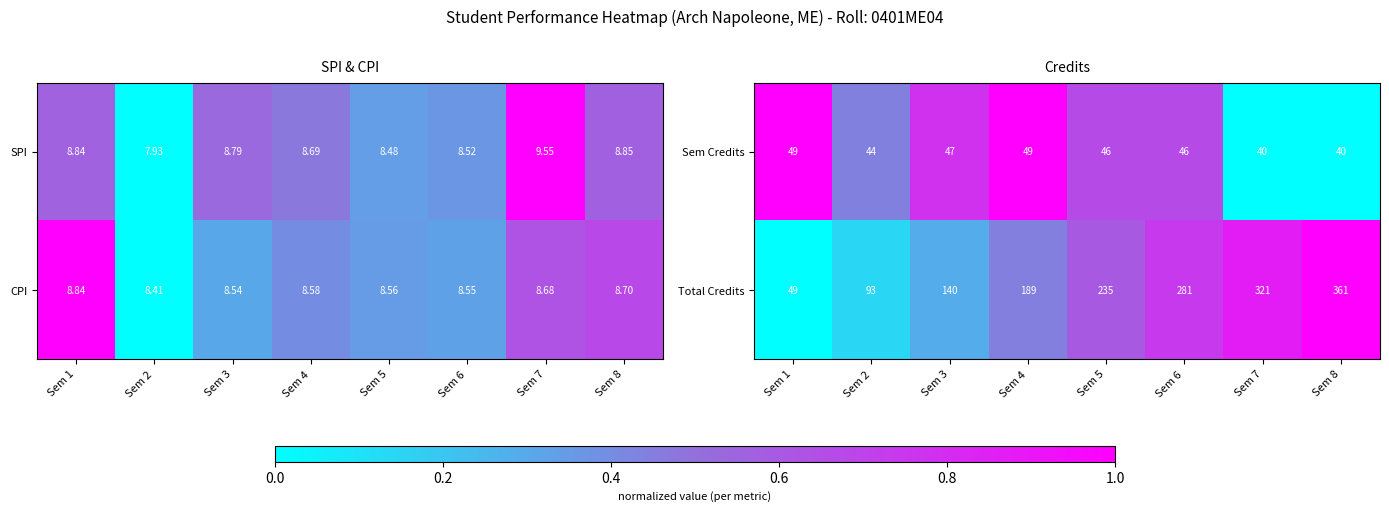

At which label does Sem Credits first exceed 46?

Sem 1